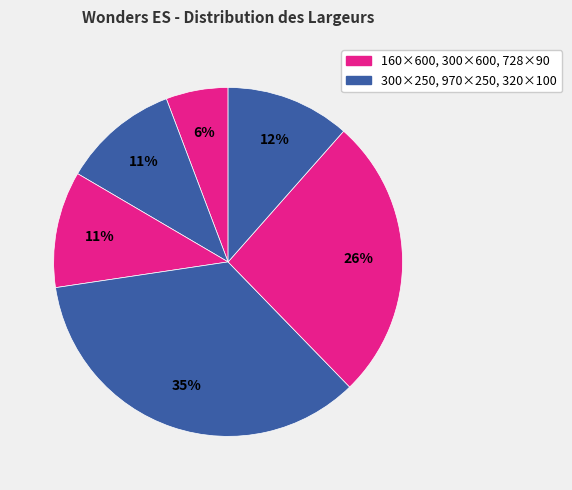

Which slice is the largest?

970x250